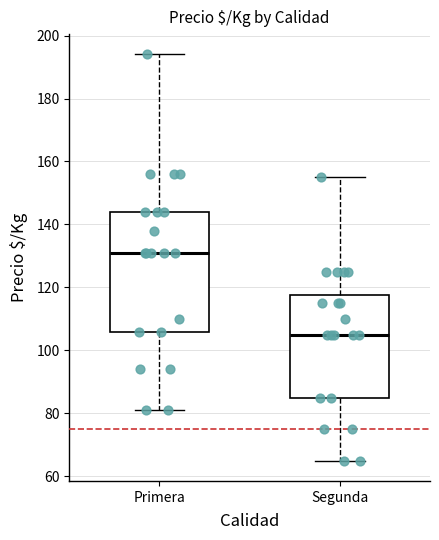

Reading left to right, transcribe this box plot: for each box, give where its median line is, the range the box spans, and where its two whiskers end, as read against the y-axis. The values are not printed on the chart, so give them approximately, as read against the axis.

Primera: median 132, box 106 to 144, whiskers 82 to 194
Segunda: median 106, box 86 to 118, whiskers 66 to 156